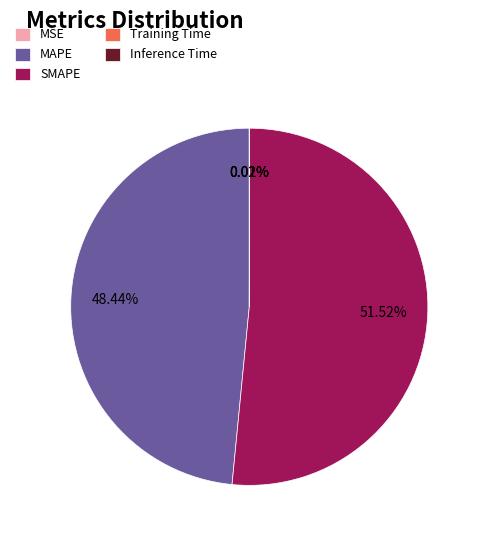

Do SMAPE and MAPE together represent more than half of the pie?

Yes